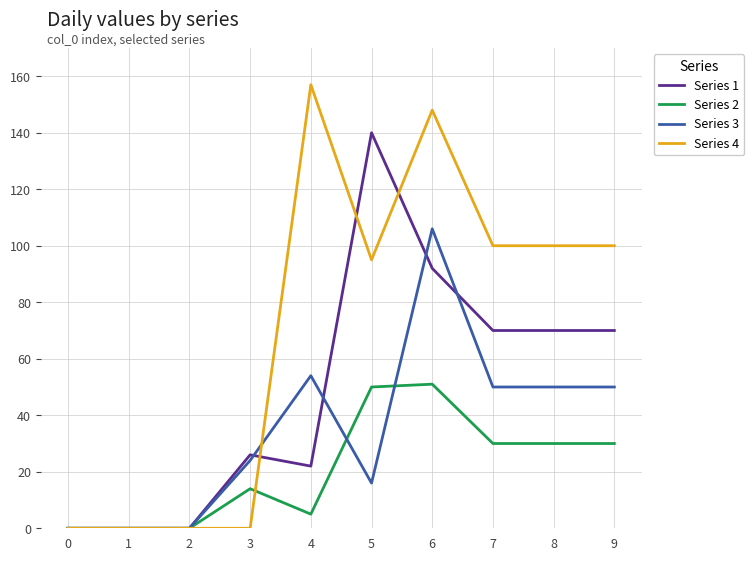

Which series changed the most between 5 and 6?

Series 3